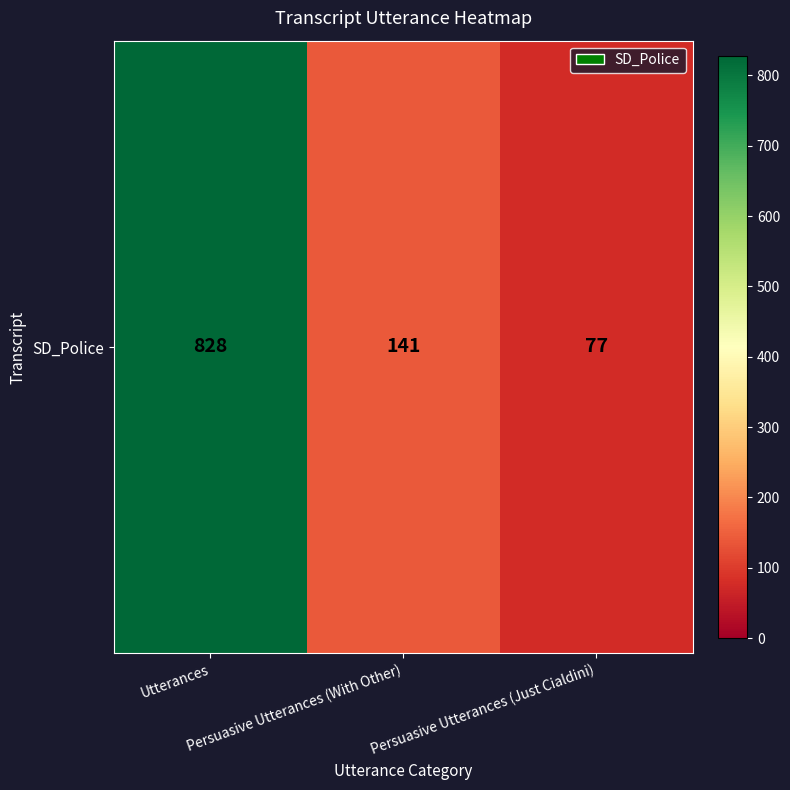

What is the difference between the maximum and minimum values?

751